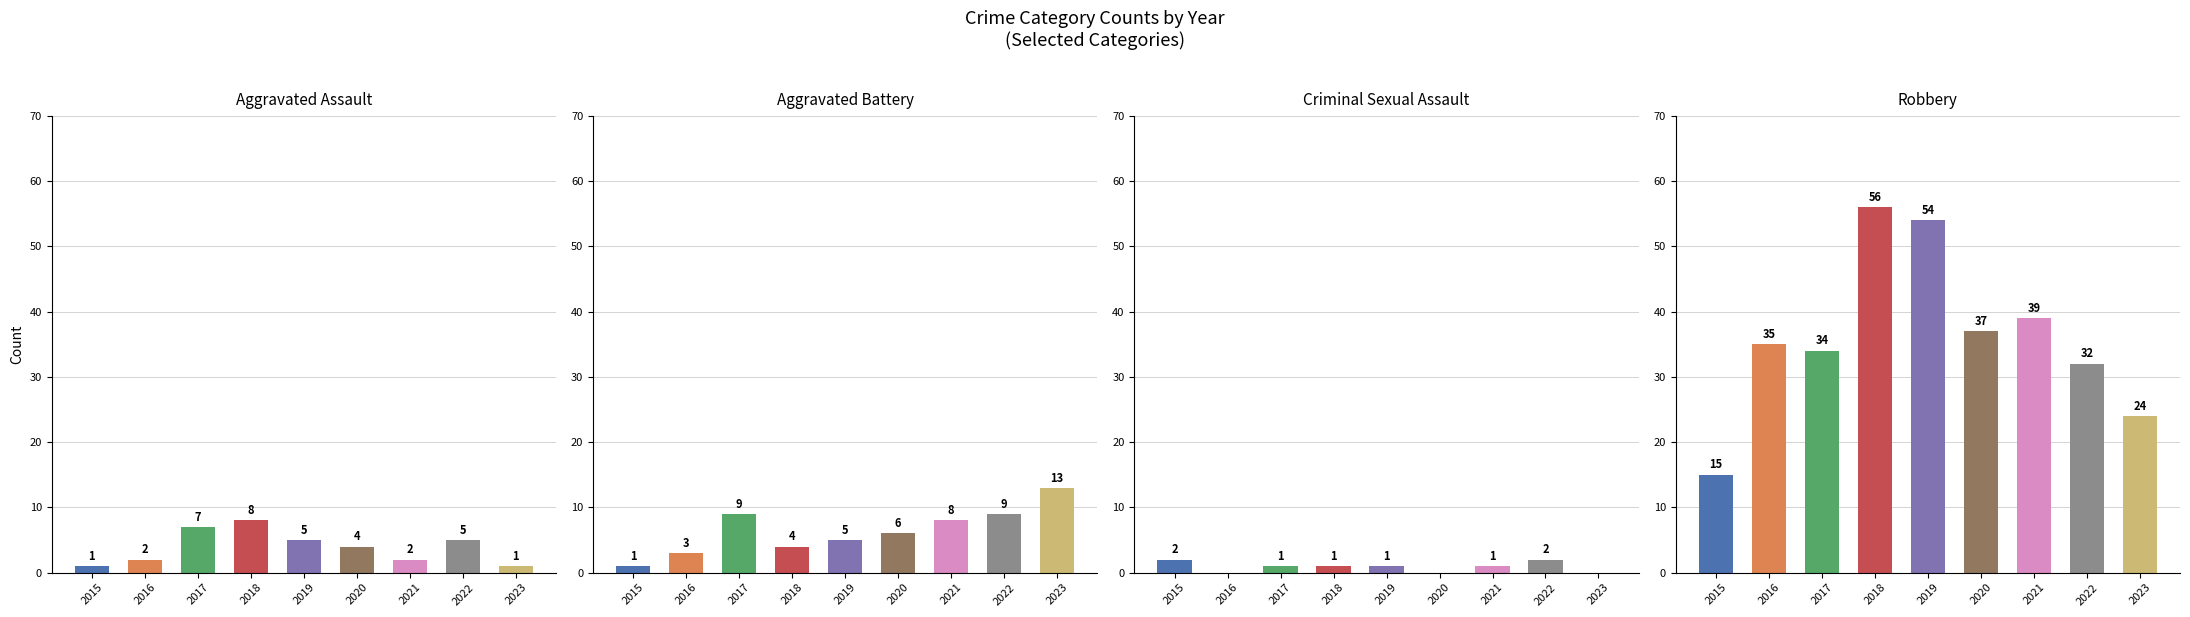

The Criminal Sexual Assault series shows 1 at 2020. True or false?

False